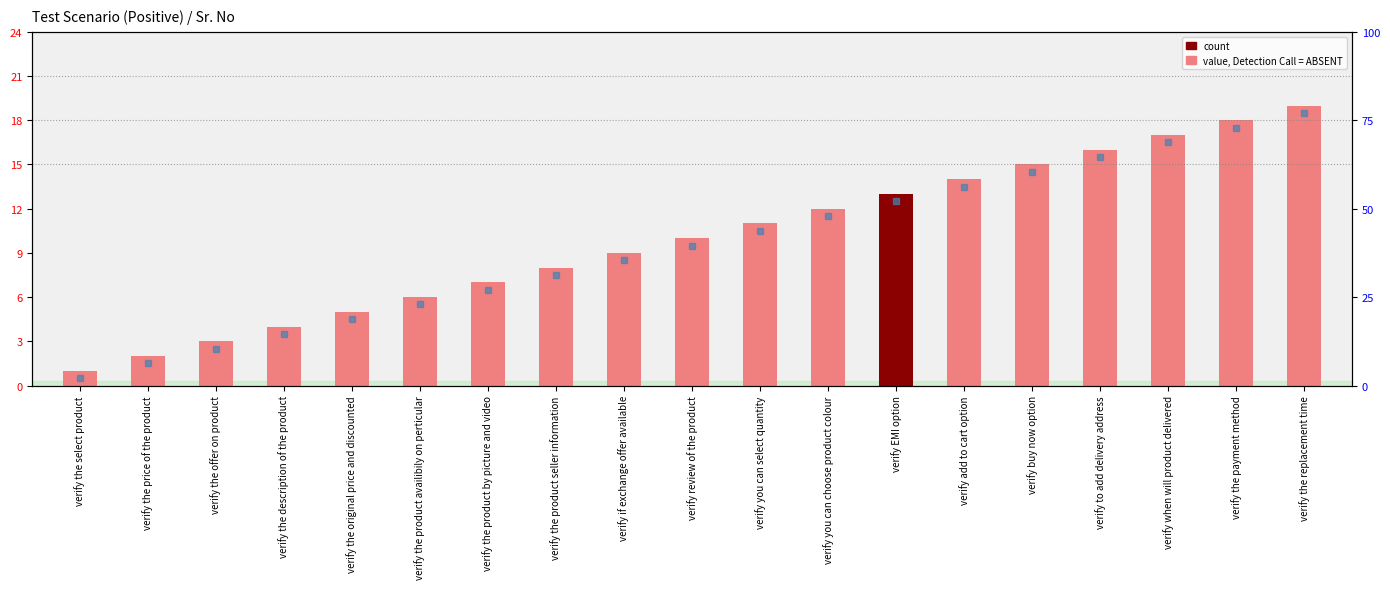

Is it true that the value at verify buy now option is 23?

False